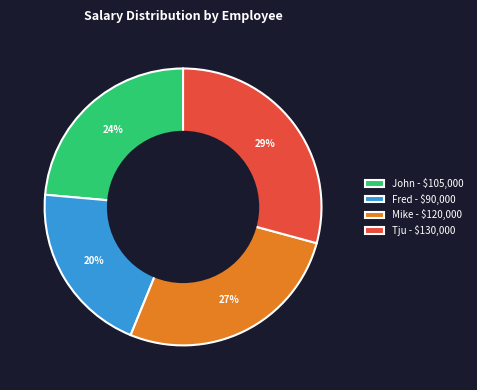

What percentage is the Mike slice, to the nearest percent?

27%